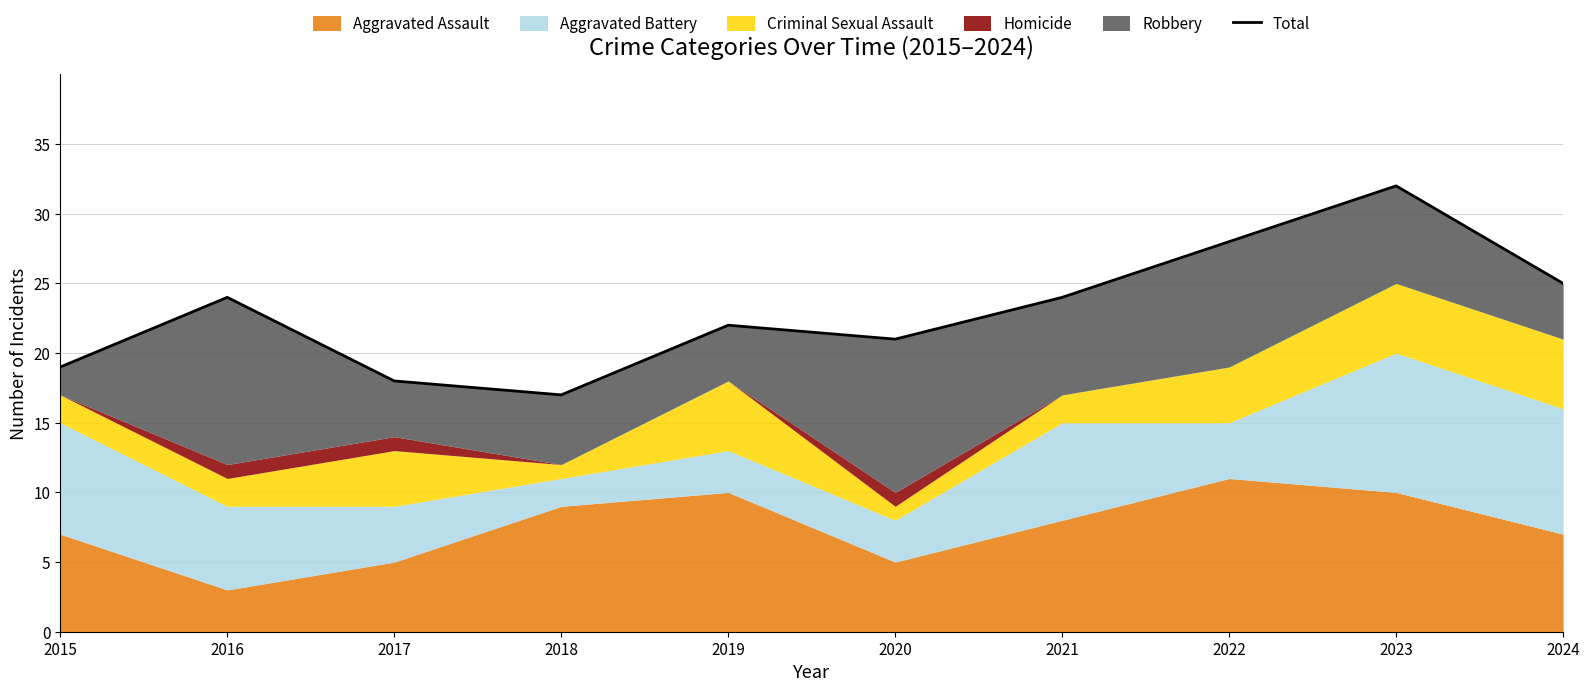

Approximately how many times larger is the value at 2015 compared to 2024?

0.8